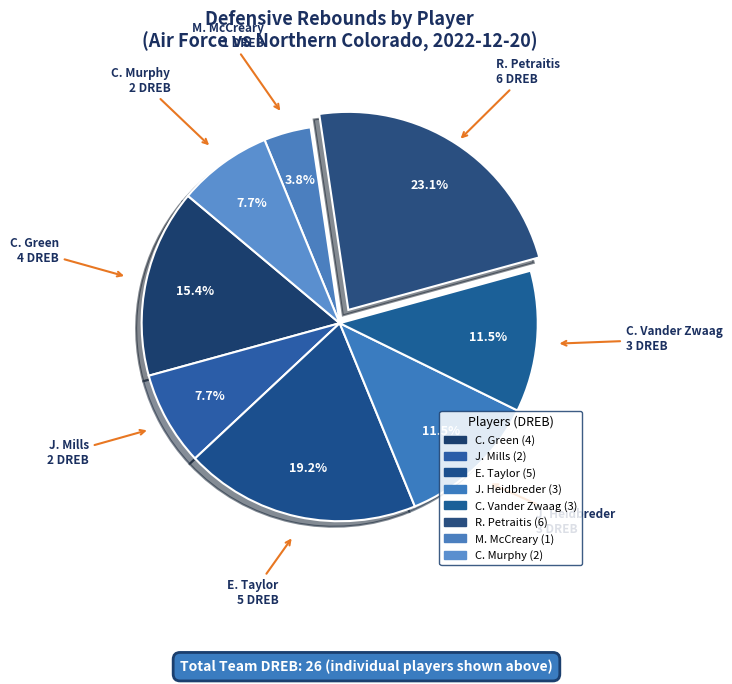

Count the number of slices in the pie.

8